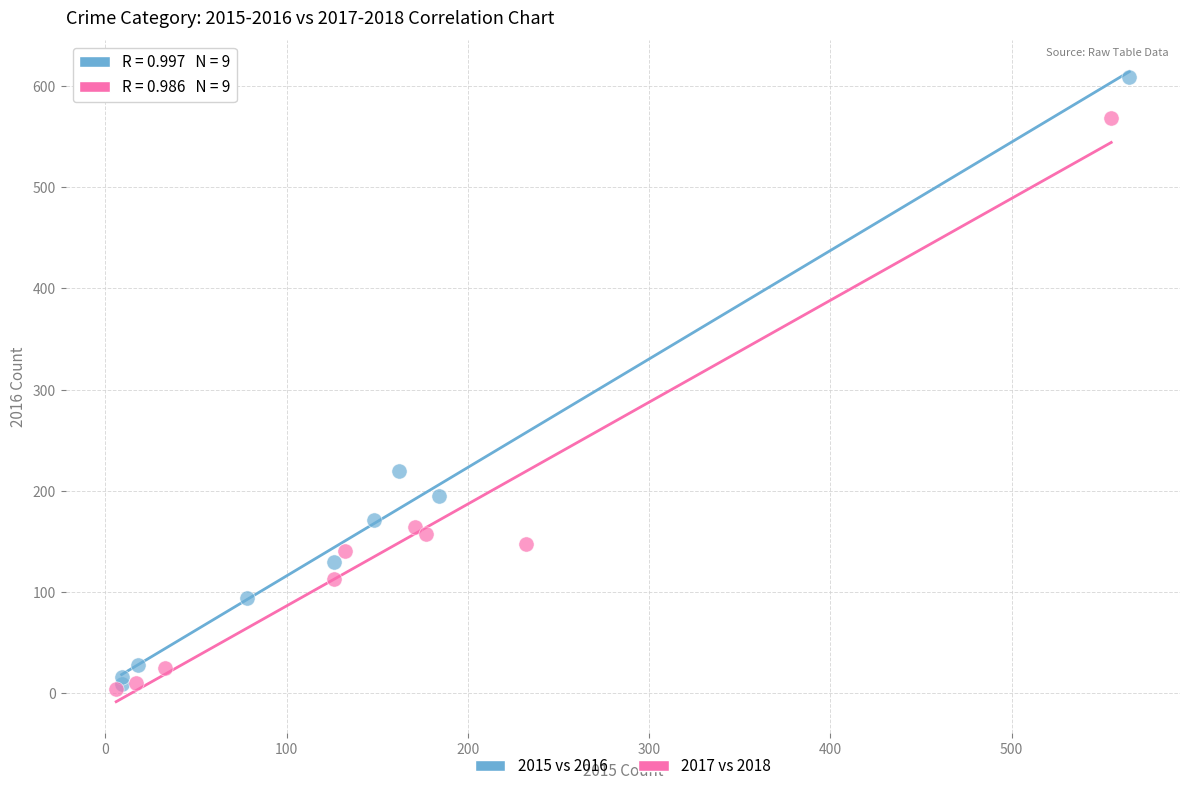

What are all the series names shown in the legend?

2015 vs 2016, 2017 vs 2018